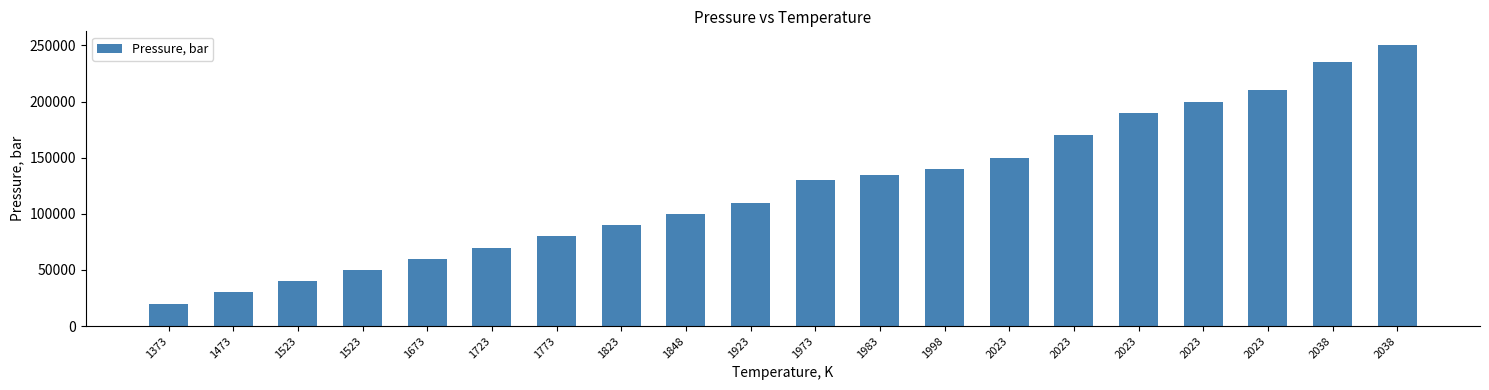

How many bars are there in total?

20